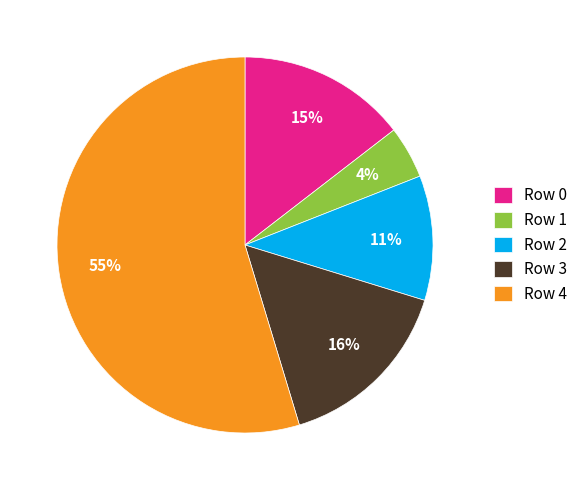

Combined, do Row 2 and Row 1 account for over 50%?

No